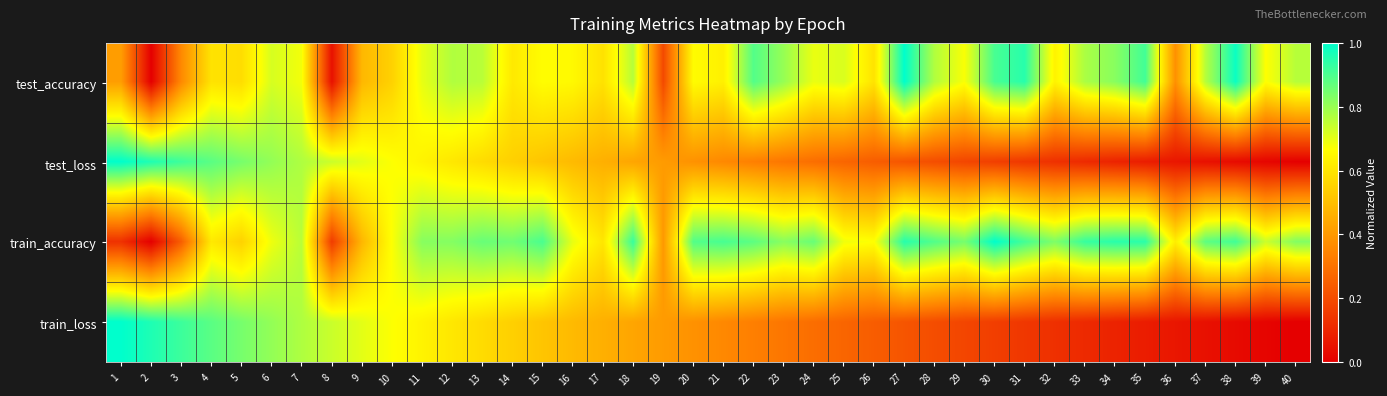

Which category has the highest value across all series?

27